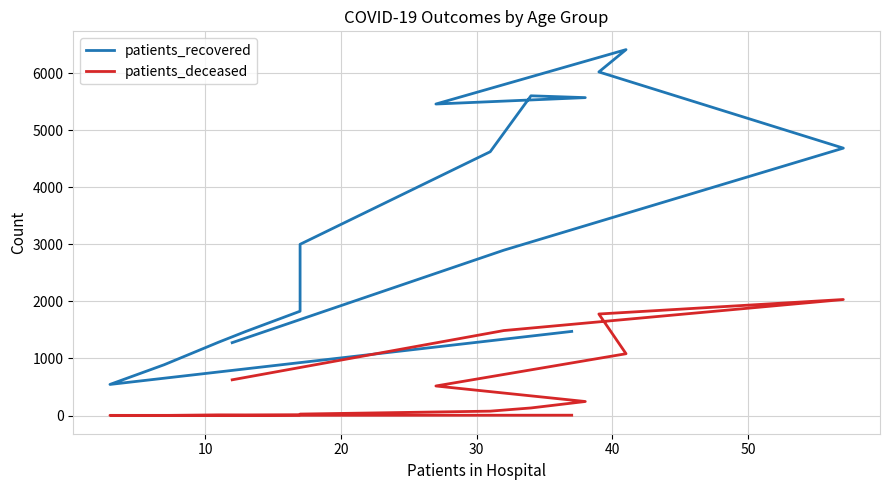

Which series has the widest spread of values?

patients_recovered